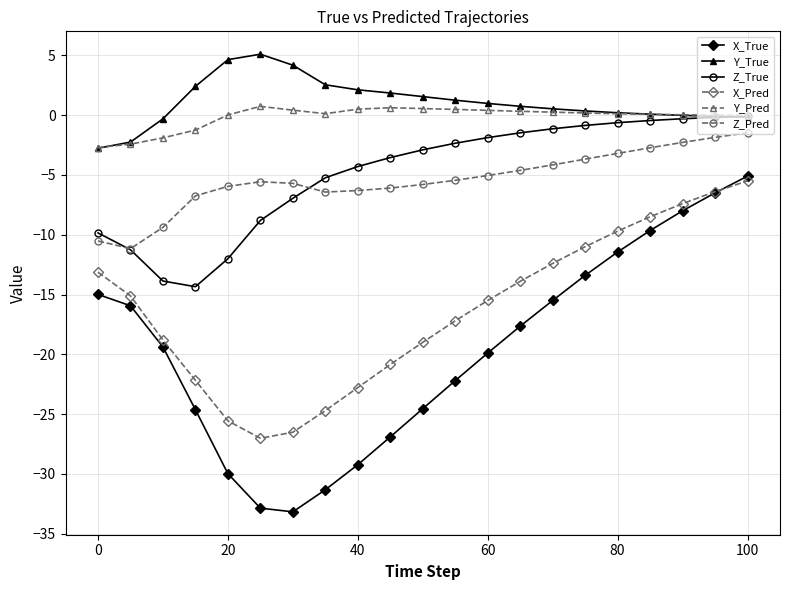

Which series has the largest range (max minus min)?

X_True